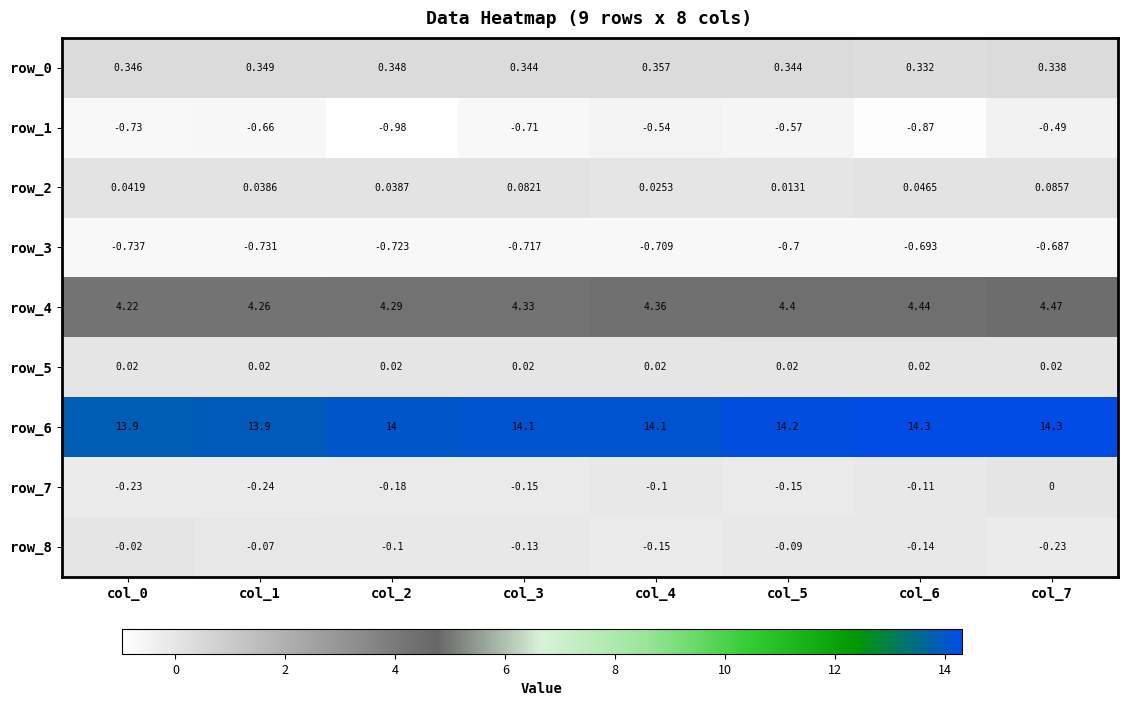

What is the spread (max minus min) of values at col_7?

15.0